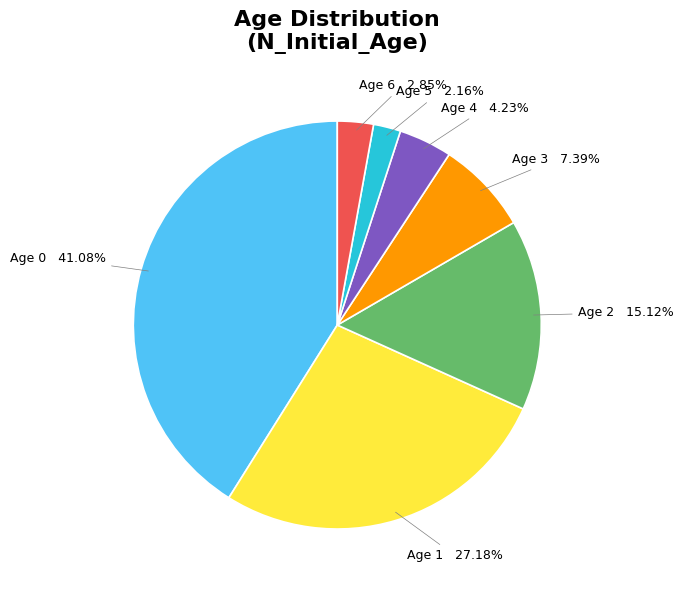

Which has a higher value, Age 2 or Age 3?

Age 2